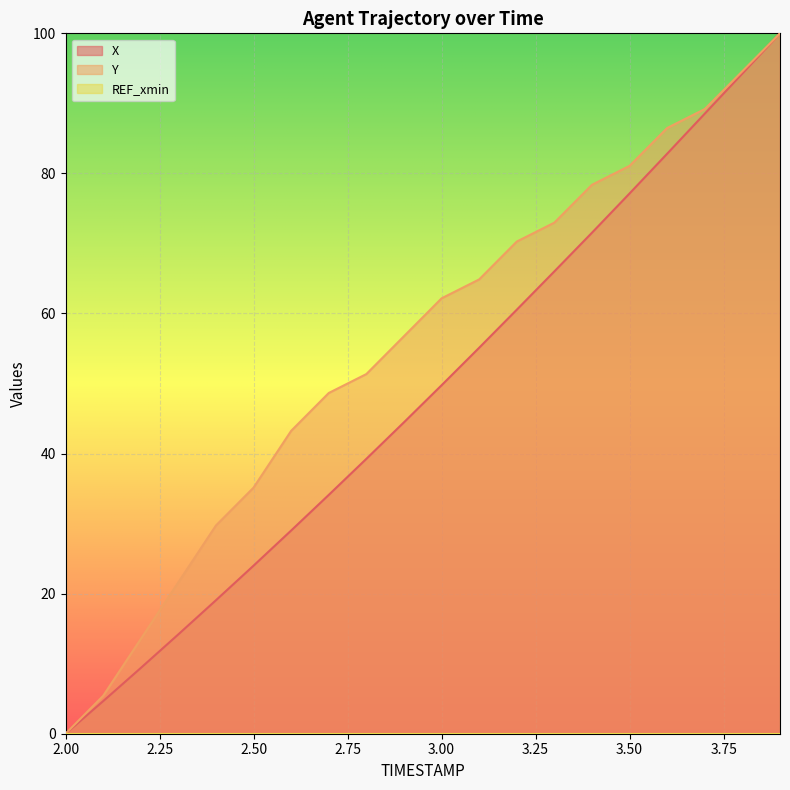

Reading left to right, what are all the values shown in this chart?

X: 0.0	4.6	9.4	14.2	19.1	24.0	29.0	34.1	39.2	44.5	49.8	55.1	60.5	66.0	71.5	77.1	82.8	88.5	94.3	100.0
Y: 0.0	5.4	13.5	21.6	29.7	35.1	43.2	48.6	51.4	56.8	62.2	64.9	70.3	73.0	78.4	81.1	86.5	89.2	94.6	100.0